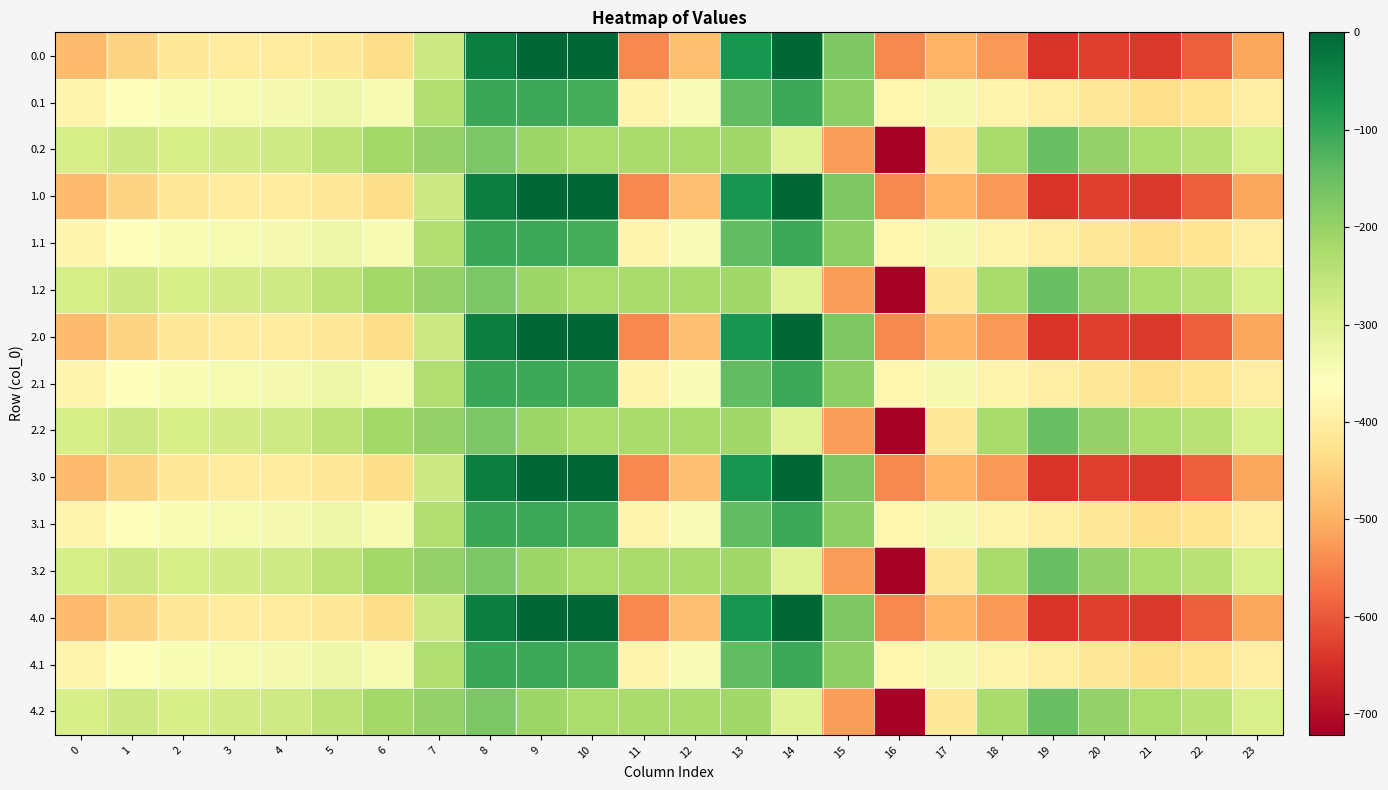

How many categories are shown in the chart?

24